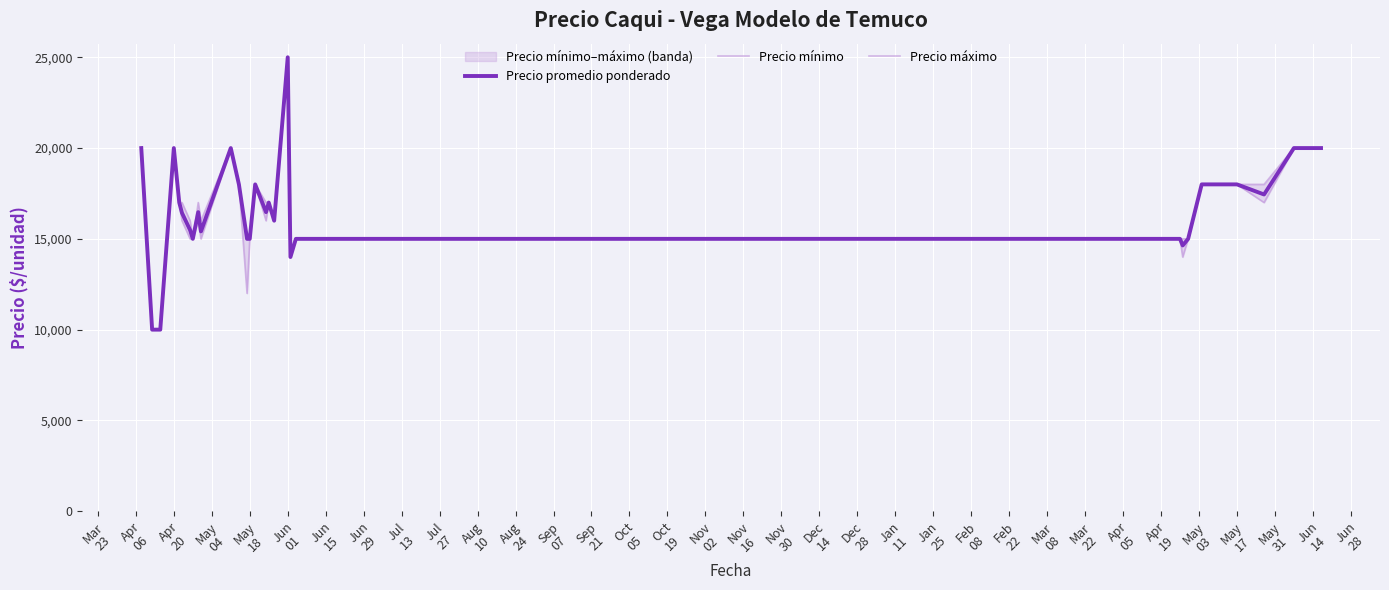

Read the Precio mínimo value at Jan
11.

15000